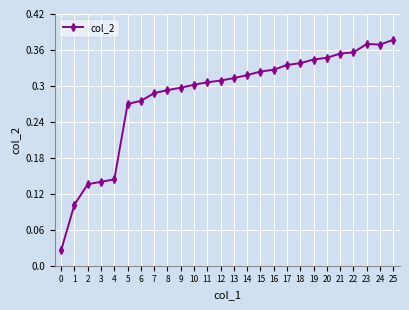

The chart shows a value of 0.1 at 19. True or false?

False